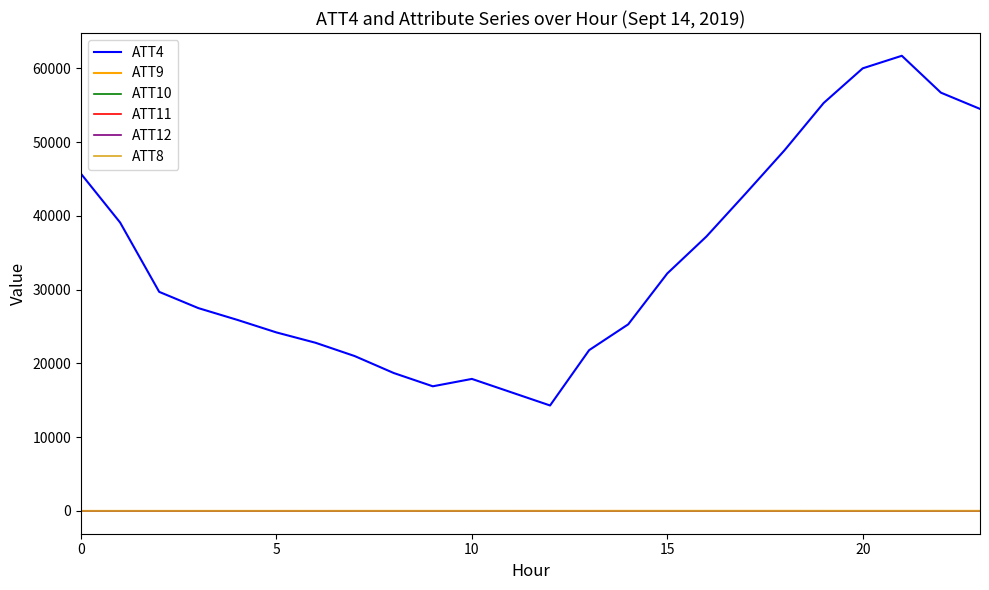

Which series has the largest total across all categories?

ATT4